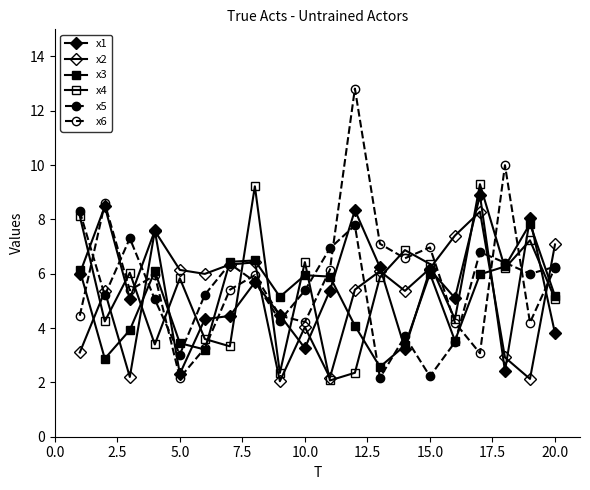

What is the average value of the x4 series?

5.4